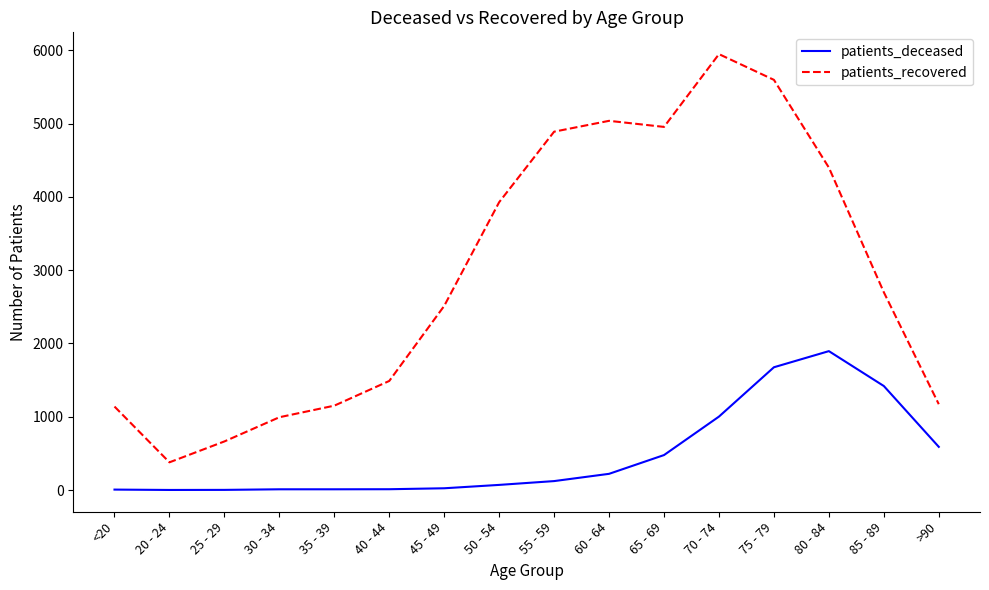

What is the total value across all series at 45 - 49?

2536